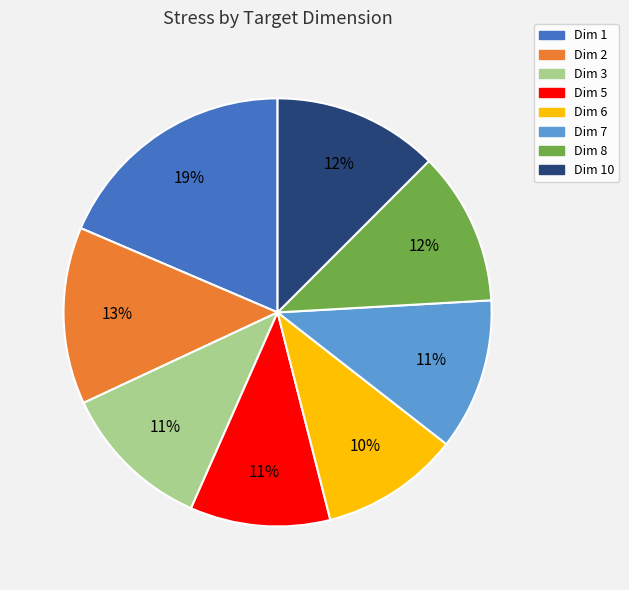

Count the number of slices in the pie.

8